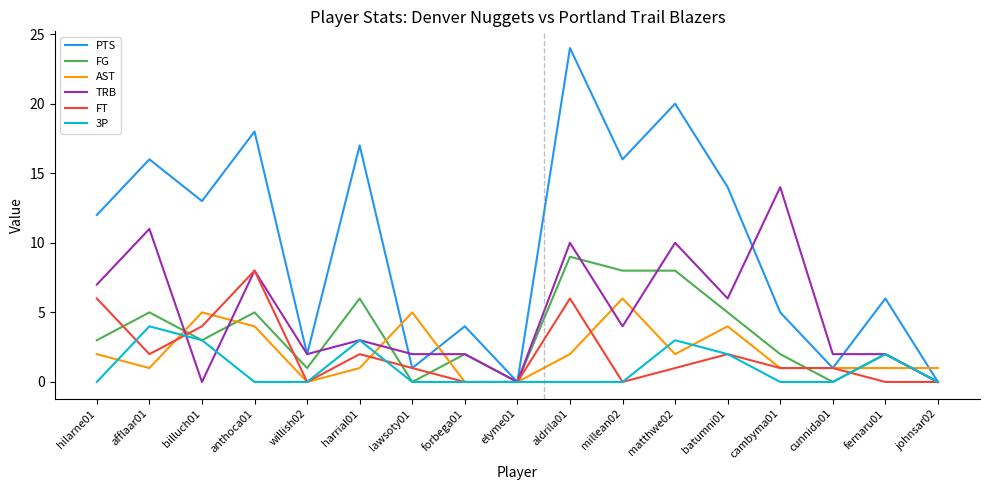

At which label does AST reach its peak?

millean02